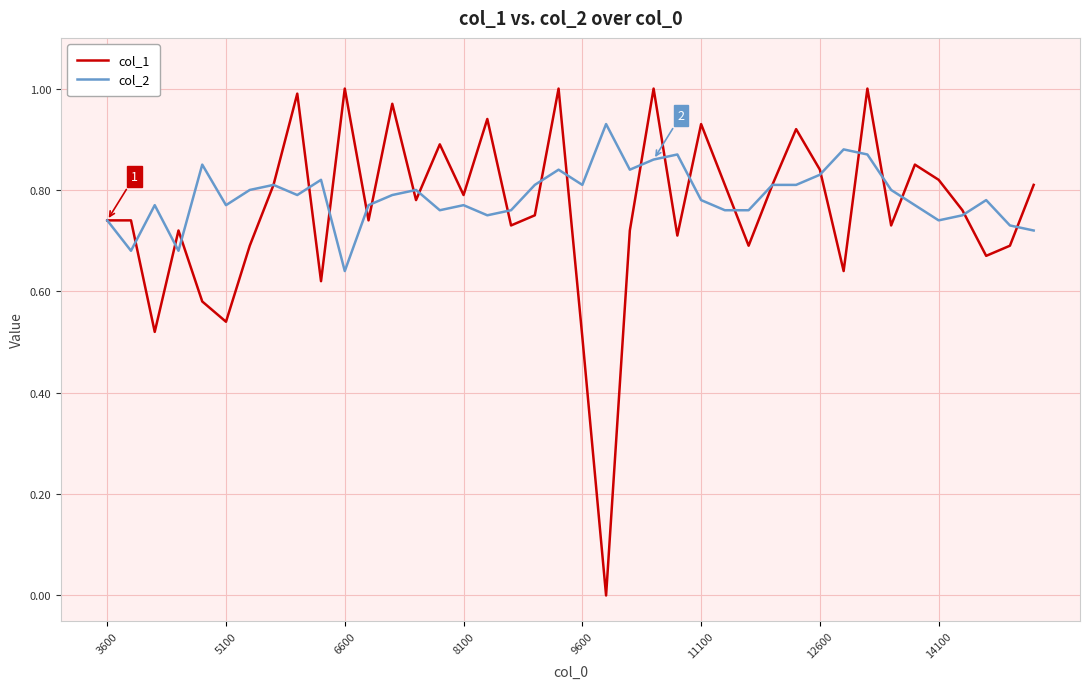

List the series in order of their peak value, highest first.

col_1, col_2